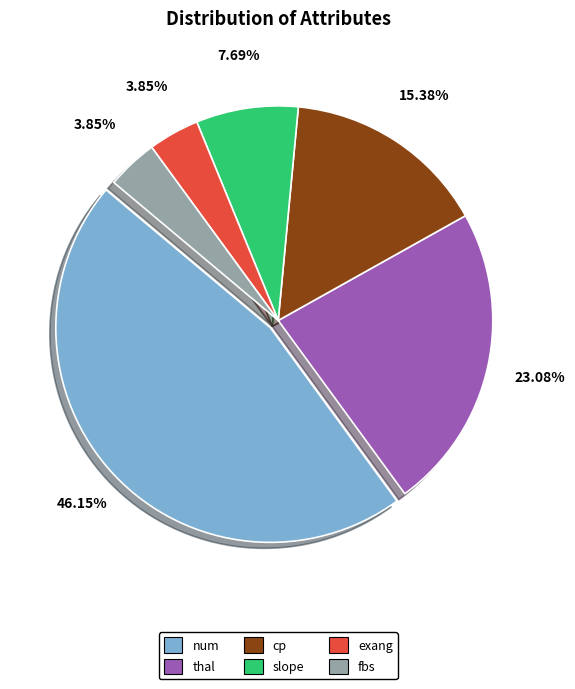

What percentage do num and thal together represent?

69.2%